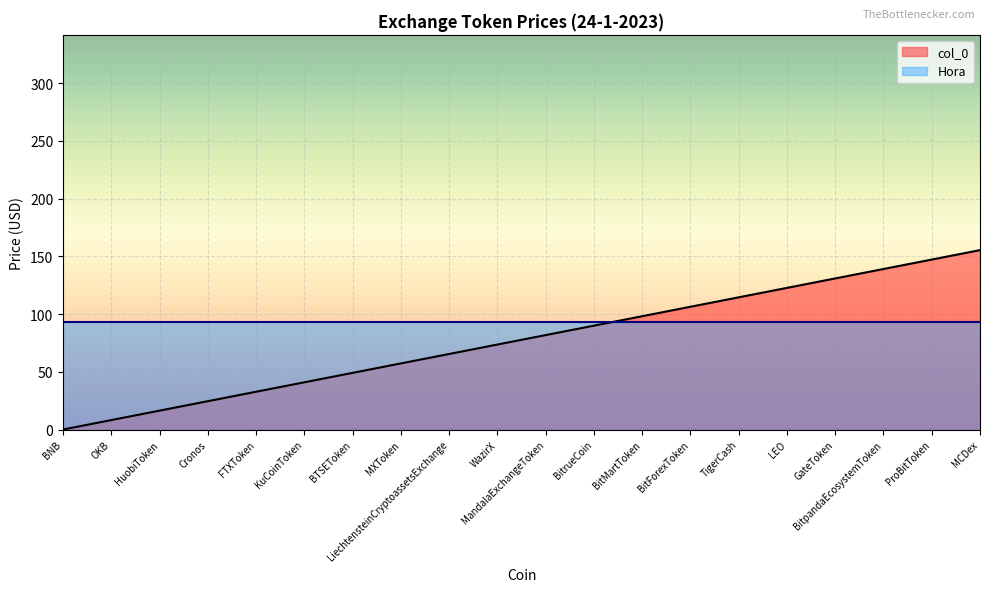

What is the change in value from BNB to MandalaExchangeToken?

+81.7